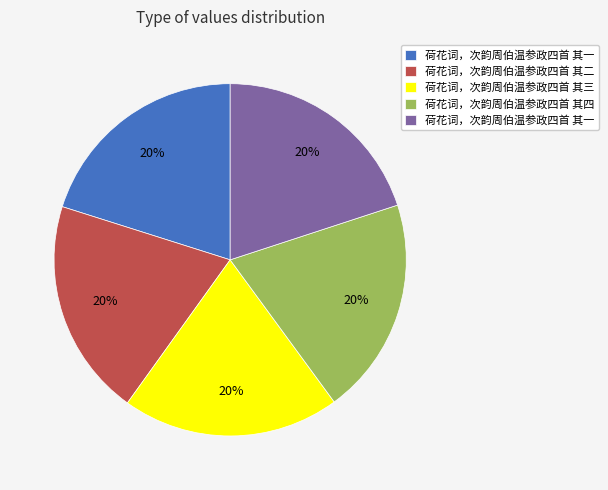

To the nearest percent, what is the average slice percentage?

20%